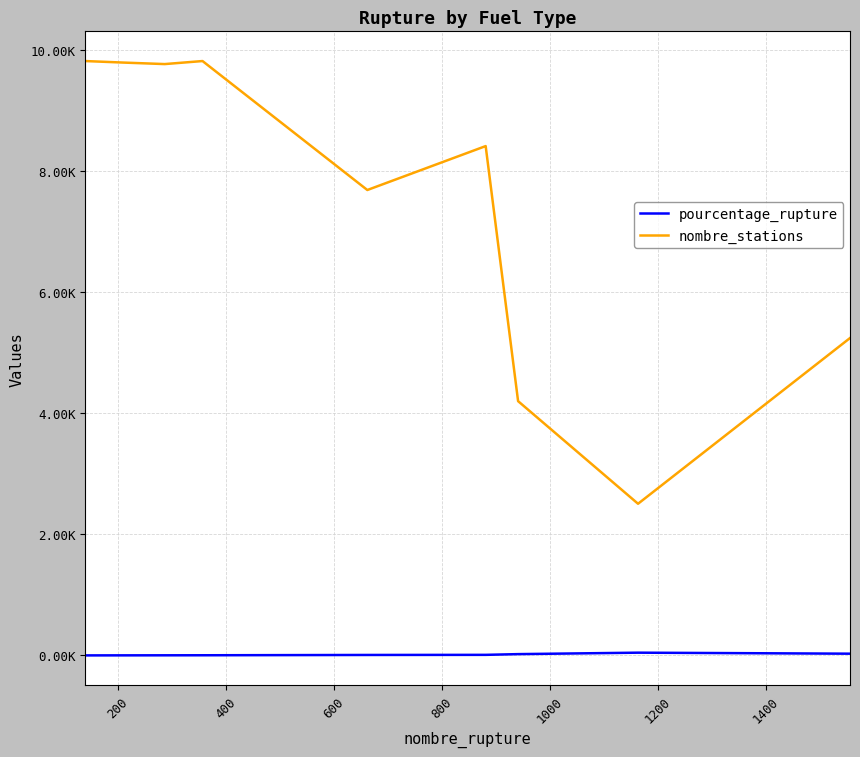

What is the value of the nombre_stations point at the 9th from the left?

5246.0